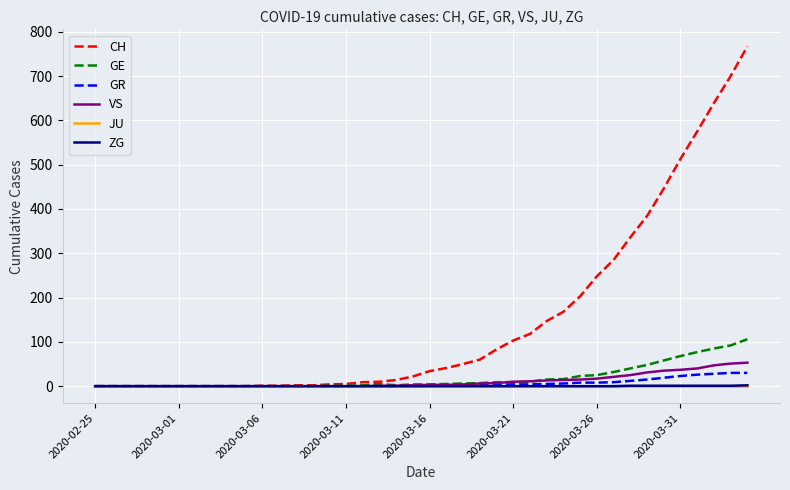

What is the maximum value shown in the chart?

767